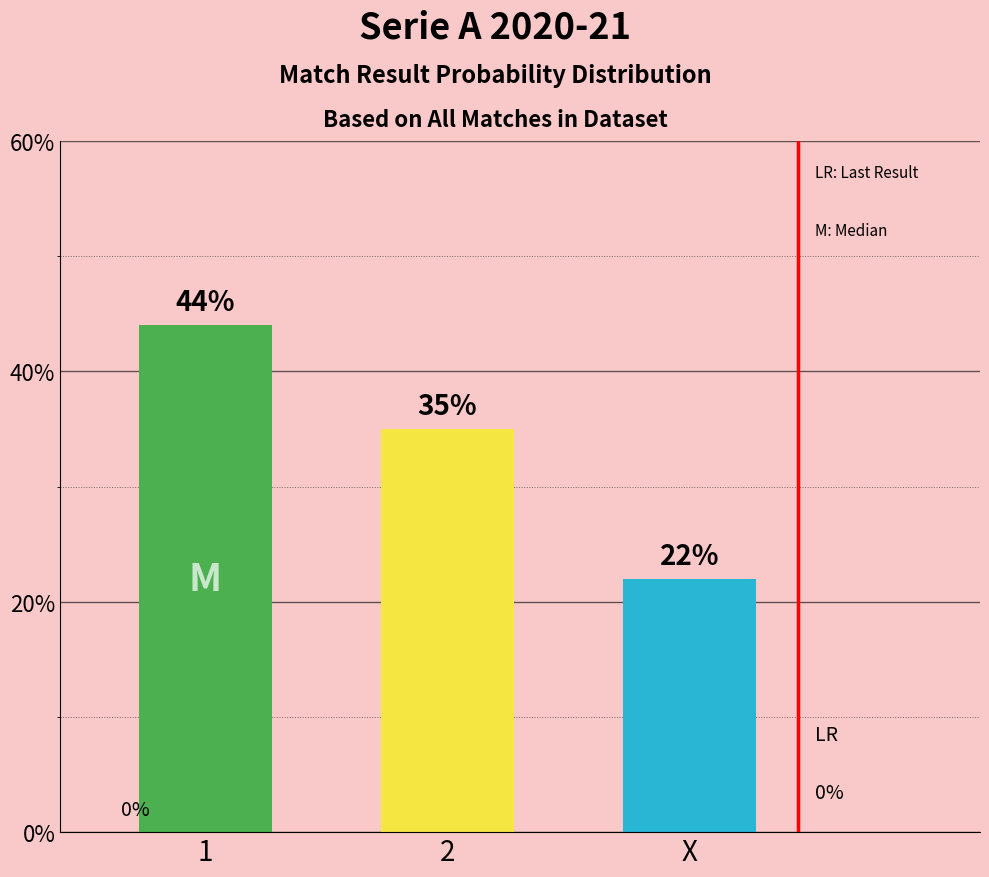

What is the change in value from 2 to X?

-13